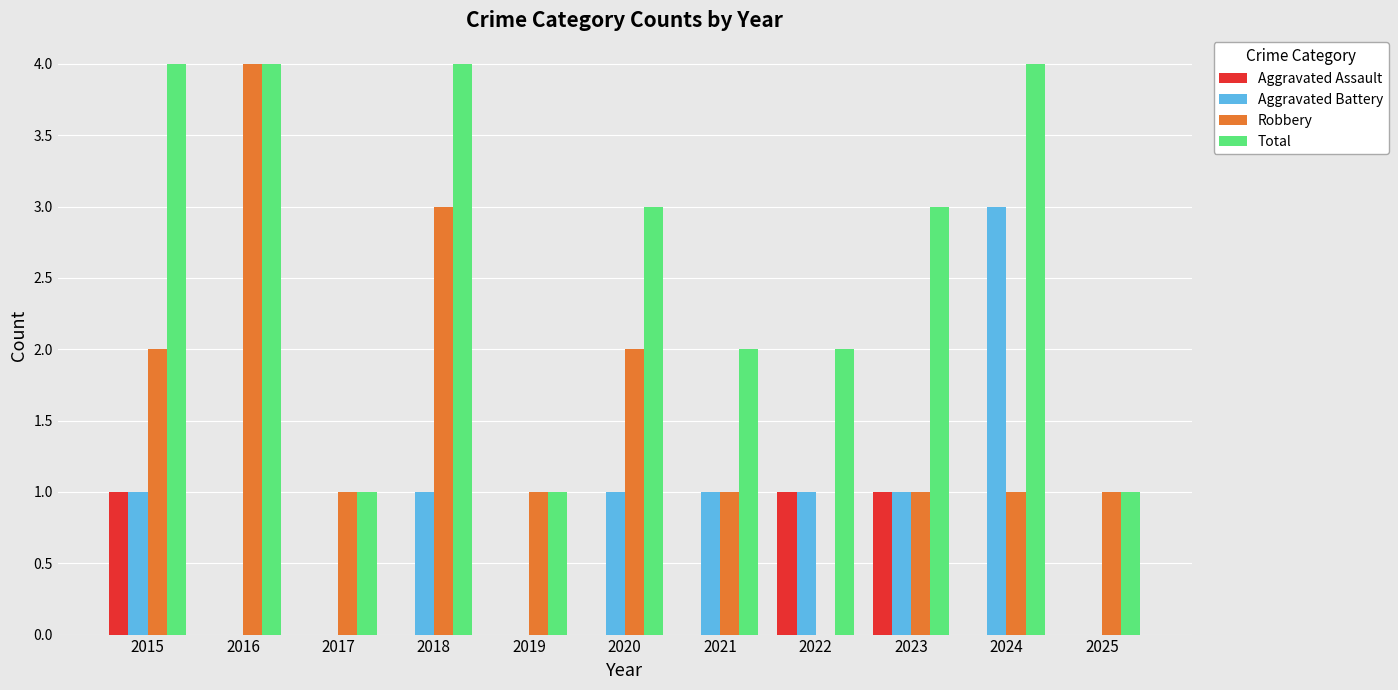

Reading left to right, what are all the values shown in this chart?

Aggravated Assault: 1	0	0	0	0	0	0	1	1	0	0
Aggravated Battery: 1	0	0	1	0	1	1	1	1	3	0
Robbery: 2	4	1	3	1	2	1	0	1	1	1
Total: 4	4	1	4	1	3	2	2	3	4	1